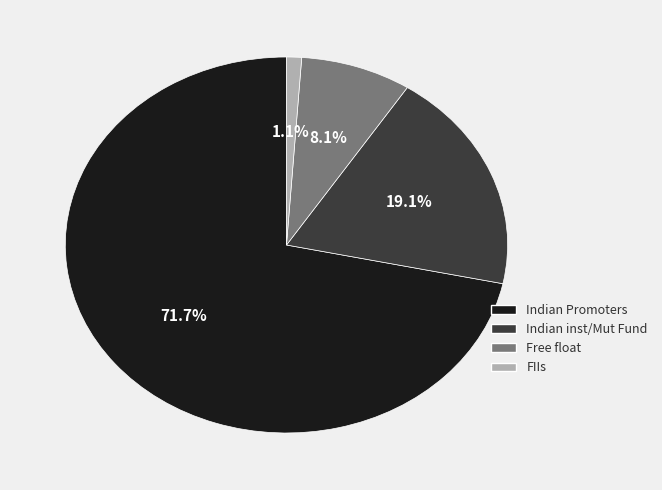

True or false: Free float accounts for 8% of the total.

True